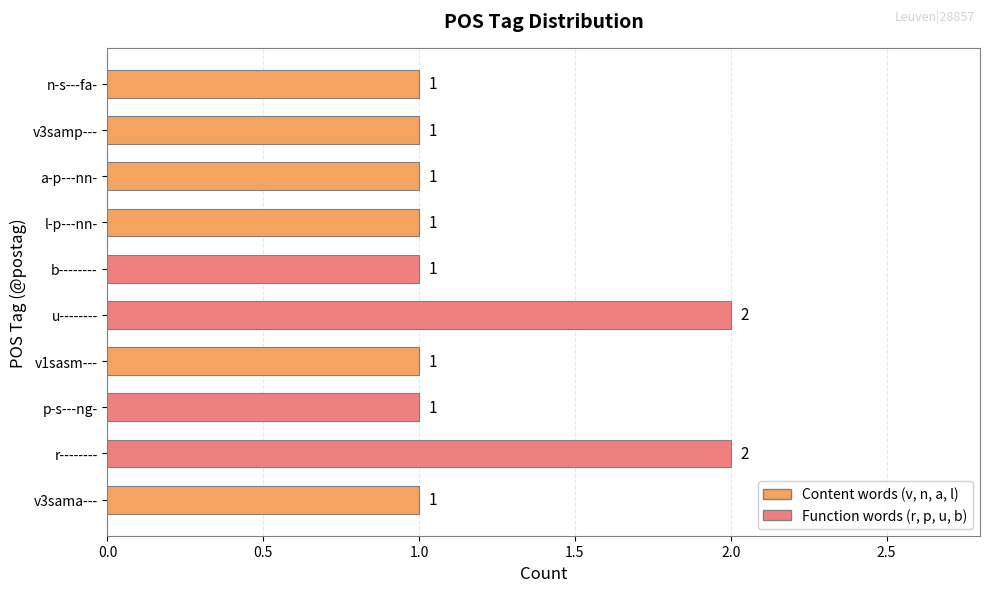

What is the ratio of the value at a-p---nn- to the value at r--------?

0.5